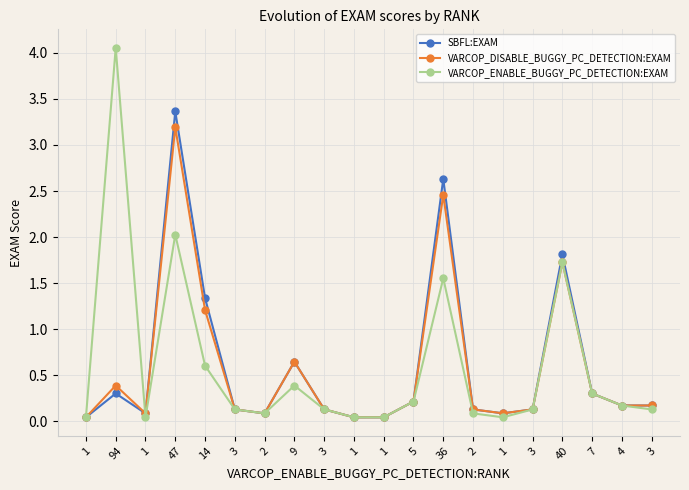

Does the chart have visible grid lines?

Yes